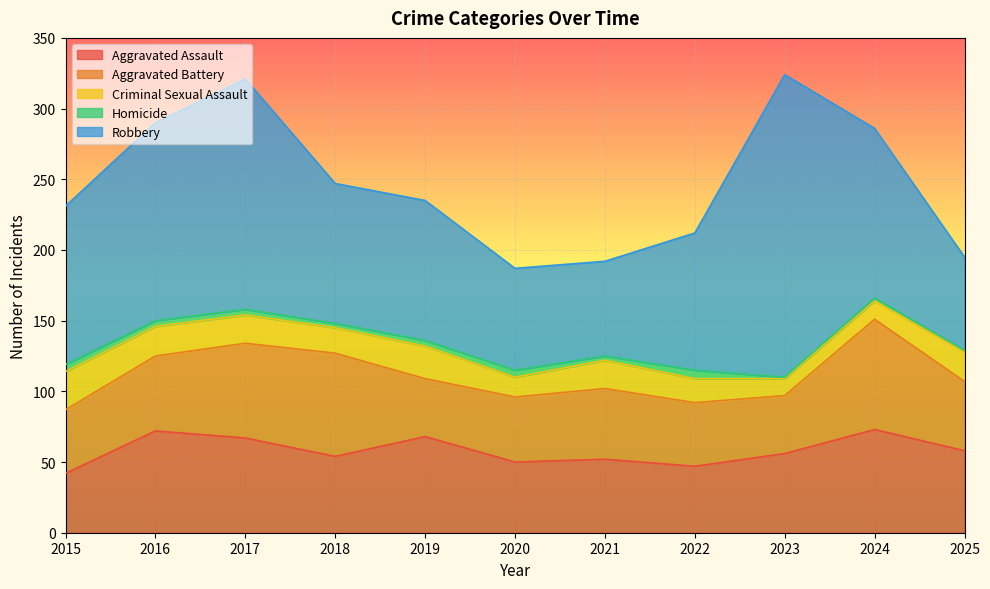

How many interior local valleys does the Criminal Sexual Assault series have?

3